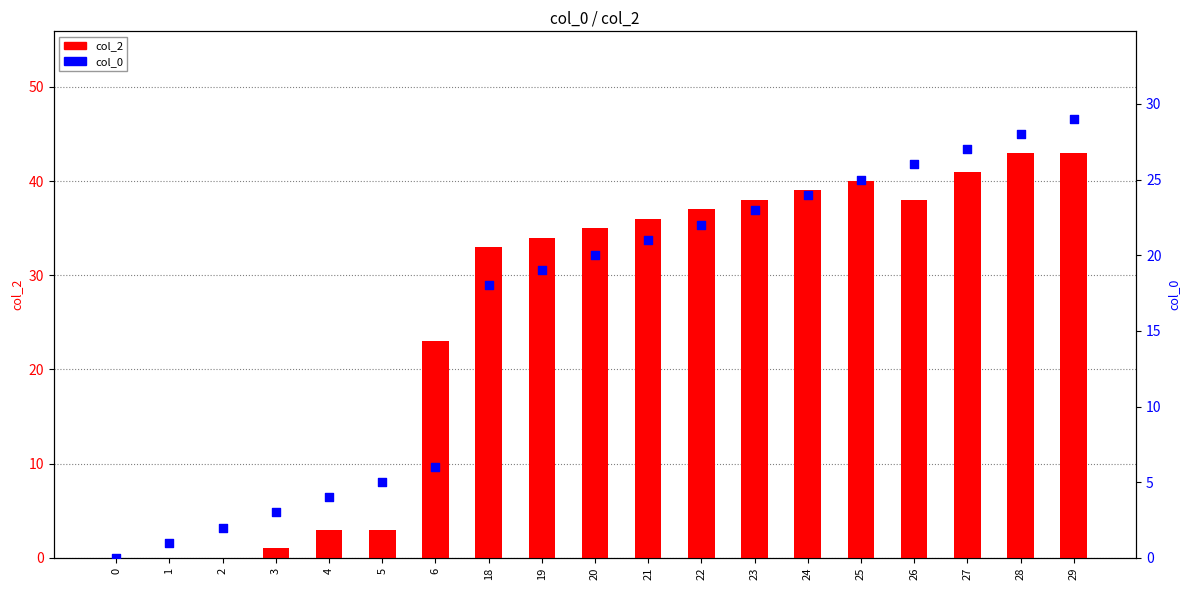

Which series has the largest total across all categories?

col_2